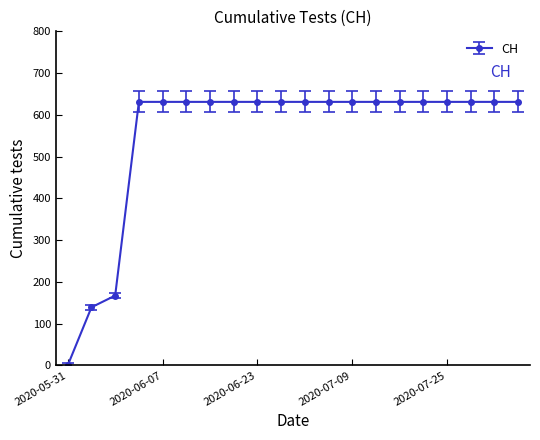

How many series are shown in this chart?

1